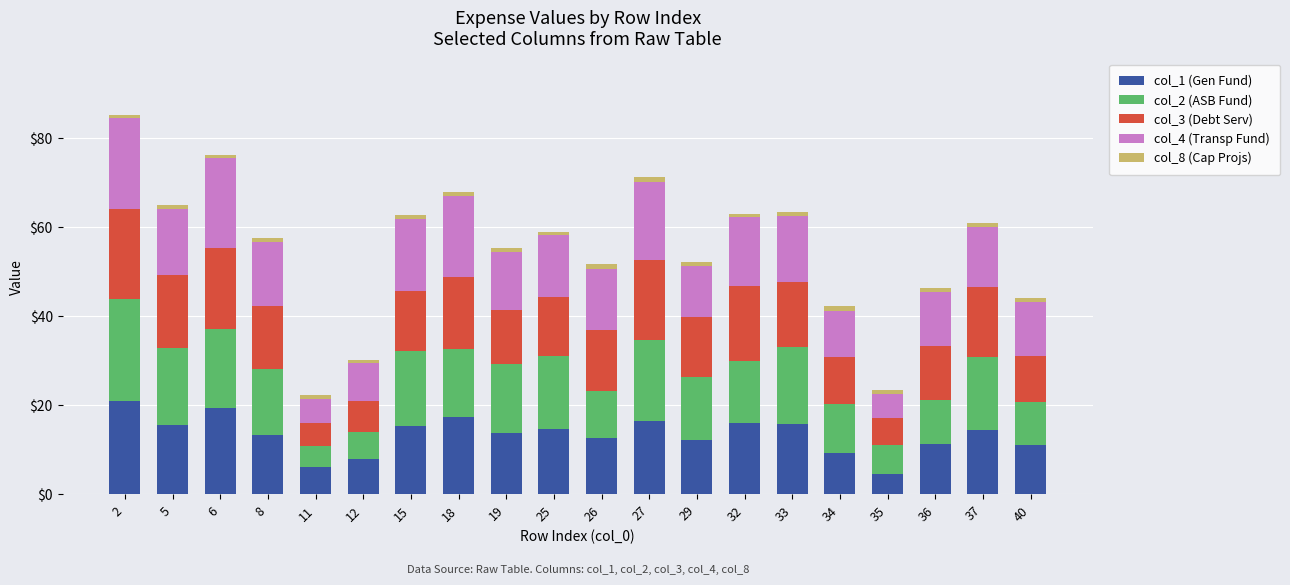

Is it true that col_1 (Gen Fund) equals 16.0 at 32?

True